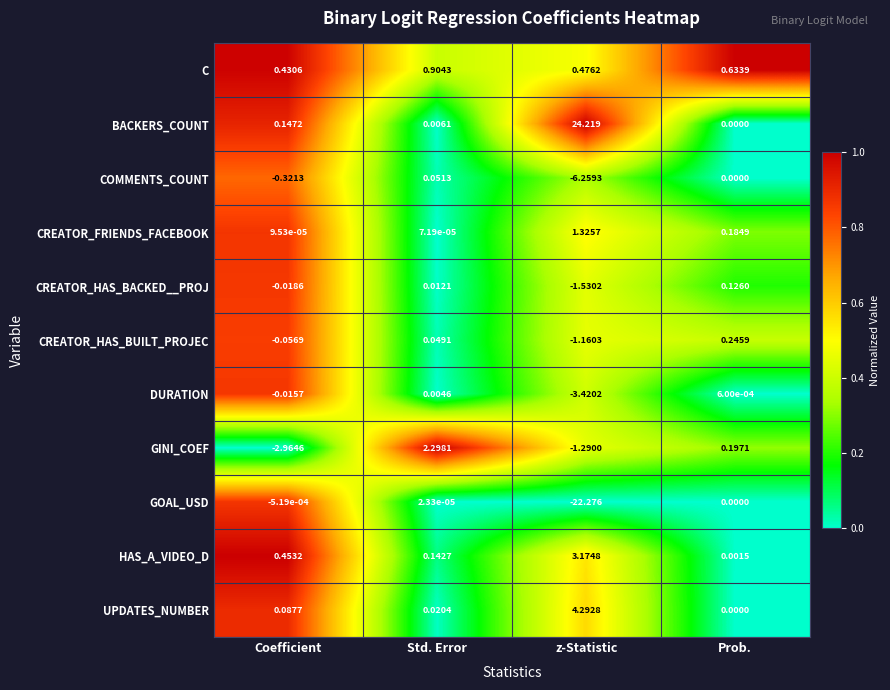

Which category has the lowest value in the CREATOR_FRIENDS_FACEBOOK series?

Std. Error